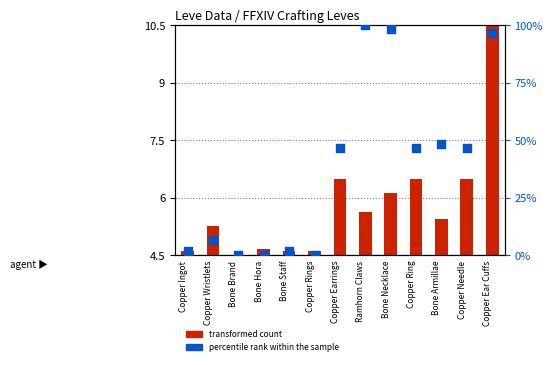

At which category is the sum across all series the highest?

Copper Ear Cuffs